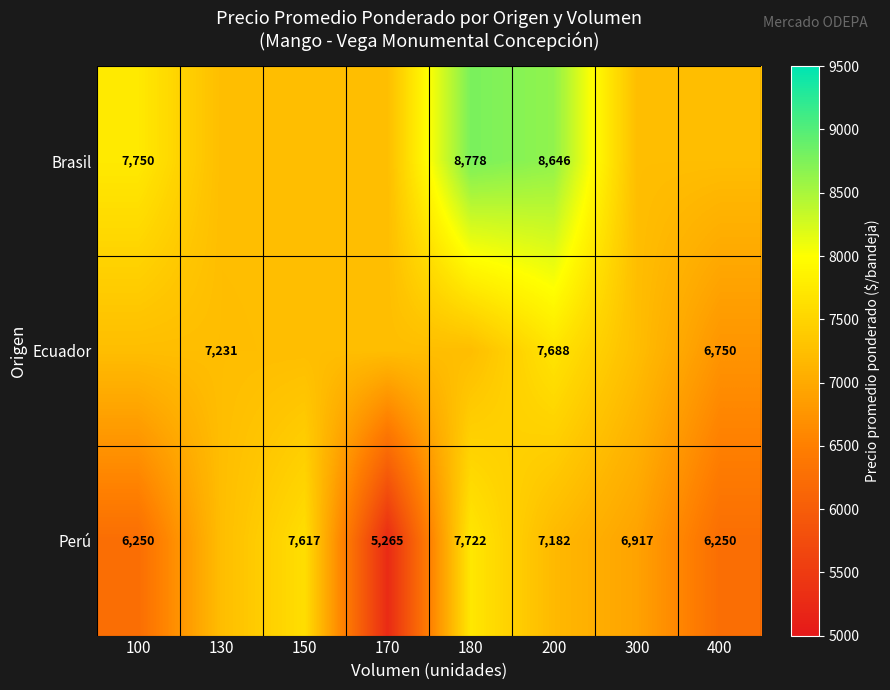

At 200, list the series in order from largest to smallest.

Brasil, Ecuador, Perú